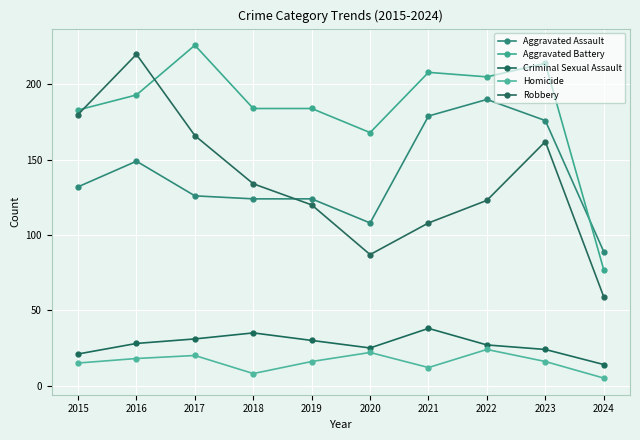

What is the value of the Aggravated Battery point at the 7th from the left?

208